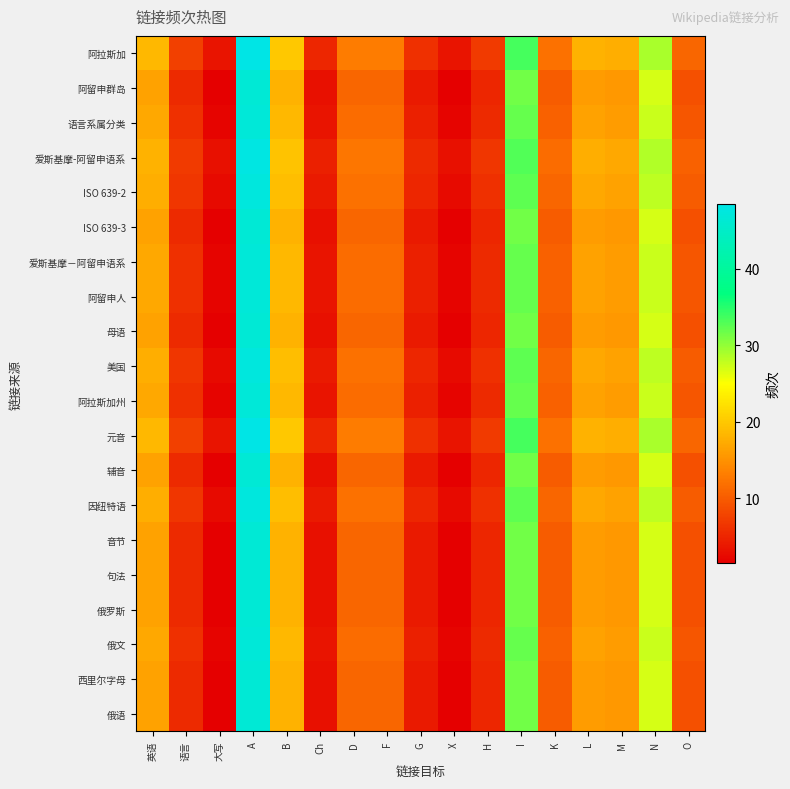

At which category is the sum across all series the highest?

A